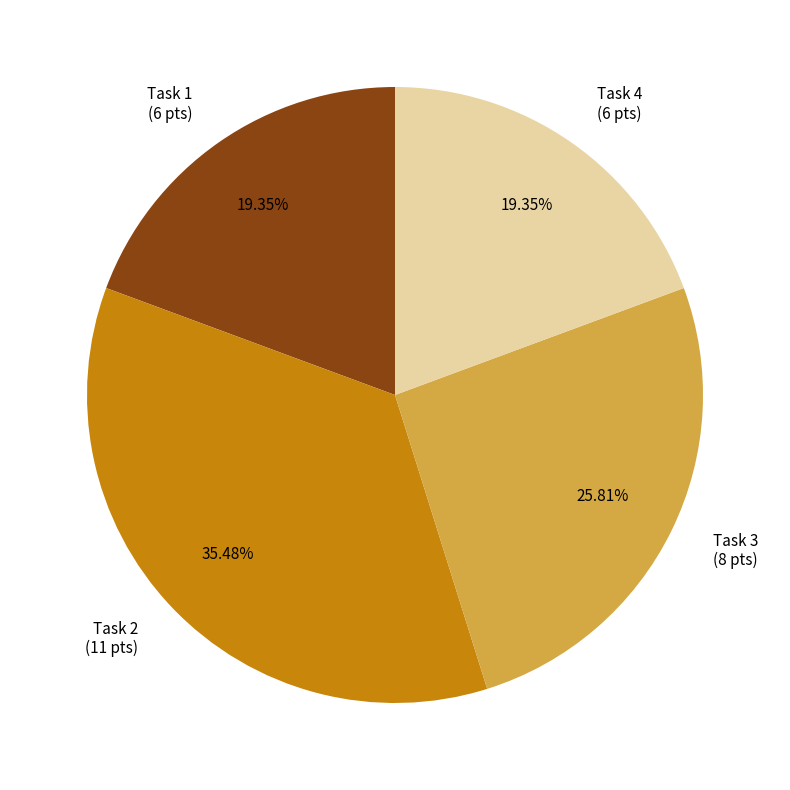

Is the sum of Task 2 and Task 3 greater than half?

Yes